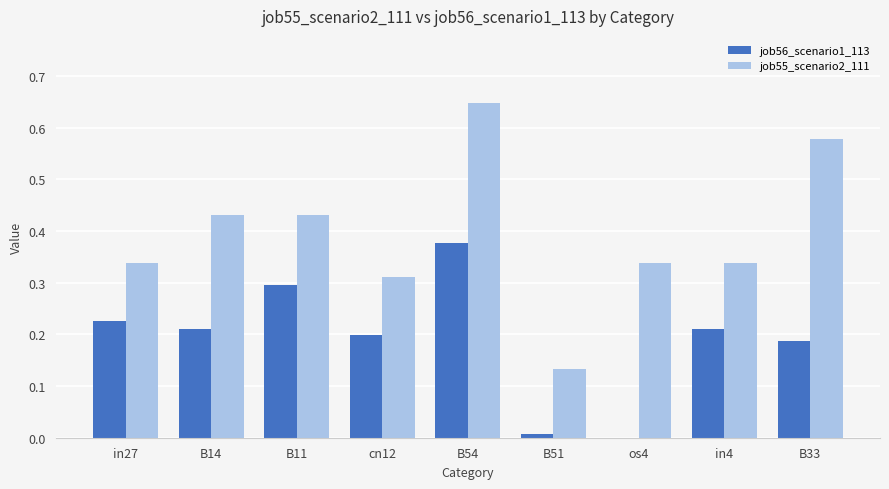

At which category is the sum across all series the highest?

B54